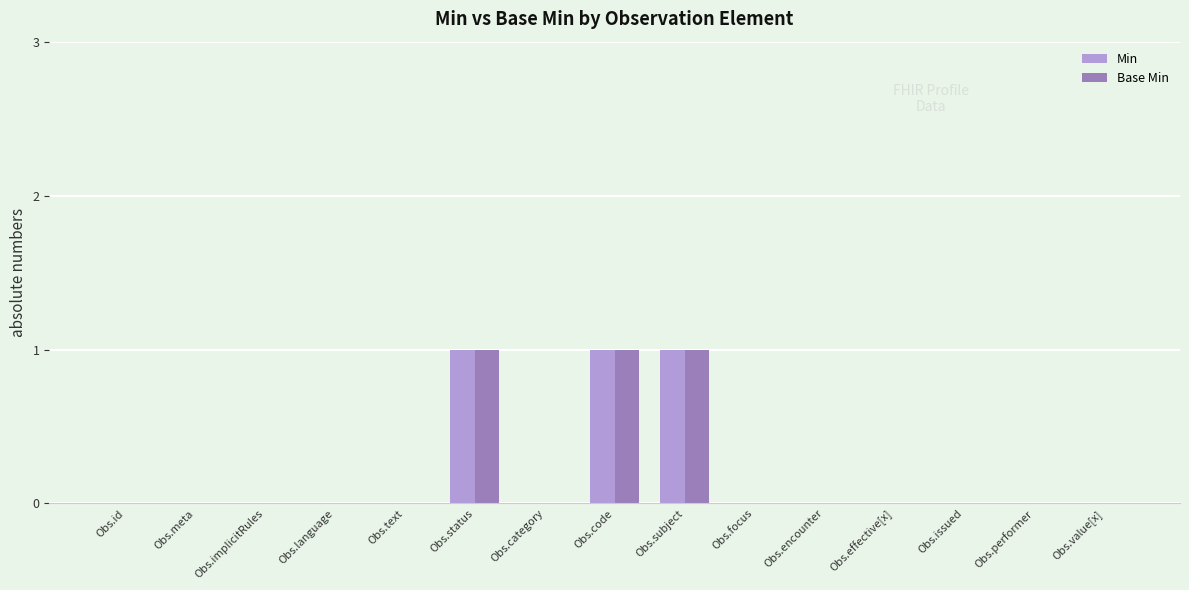

What is the maximum value shown in the chart?

1